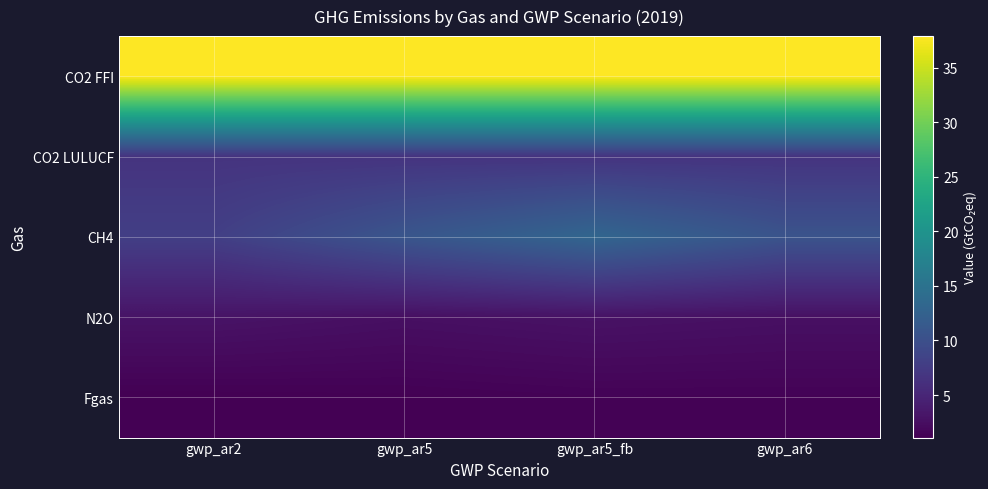

Reading left to right, list all the values displayed in this chart.

CO2 FFI: gwp_ar2=37.9	gwp_ar5=37.9	gwp_ar5_fb=37.9	gwp_ar6=37.9
CO2 LULUCF: gwp_ar2=6.6	gwp_ar5=6.6	gwp_ar5_fb=6.6	gwp_ar6=6.6
CH4: gwp_ar2=8.0	gwp_ar5=10.9	gwp_ar5_fb=13.1	gwp_ar6=10.6
N2O: gwp_ar2=3.0	gwp_ar5=2.6	gwp_ar5_fb=2.9	gwp_ar6=2.7
Fgas: gwp_ar2=1.1	gwp_ar5=1.2	gwp_ar5_fb=1.3	gwp_ar6=1.4